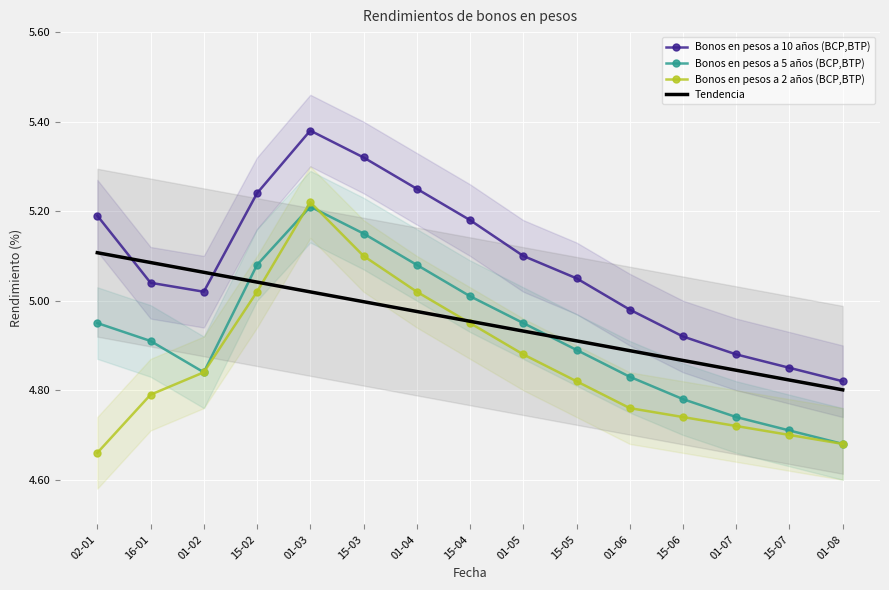

Rank the series at 01-06 from highest to lowest value.

Bonos en pesos a 10 años (BCP,BTP), Bonos en pesos a 5 años (BCP,BTP), Bonos en pesos a 2 años (BCP,BTP)